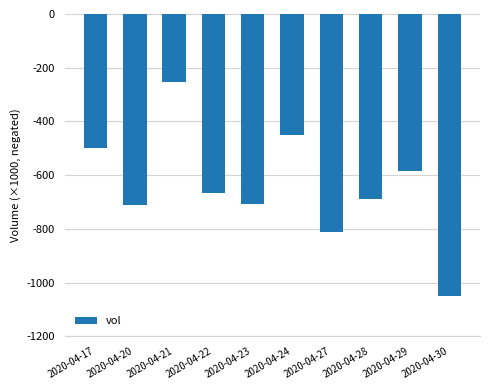

Does the chart contain any negative values?

Yes